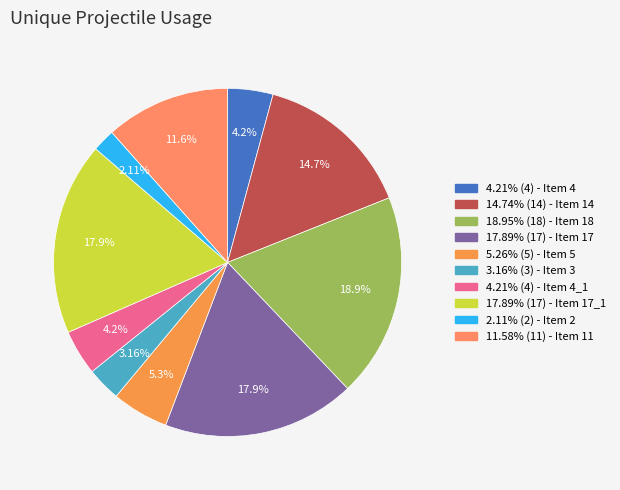

How many segments does this pie chart have?

10